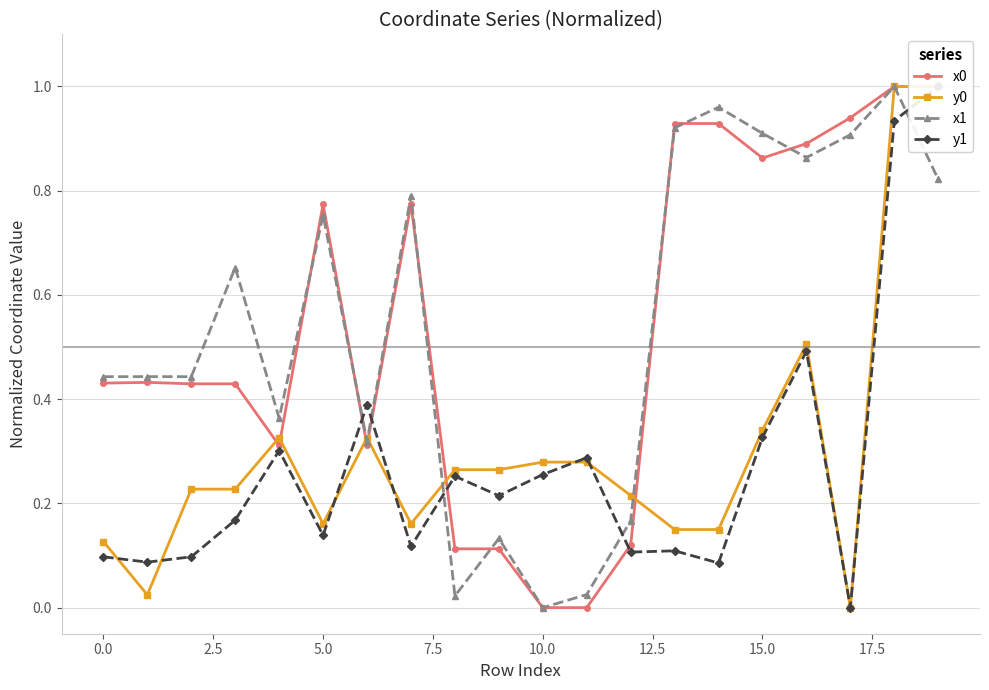

True or false: x1 has more than 2 interior local peaks.

True